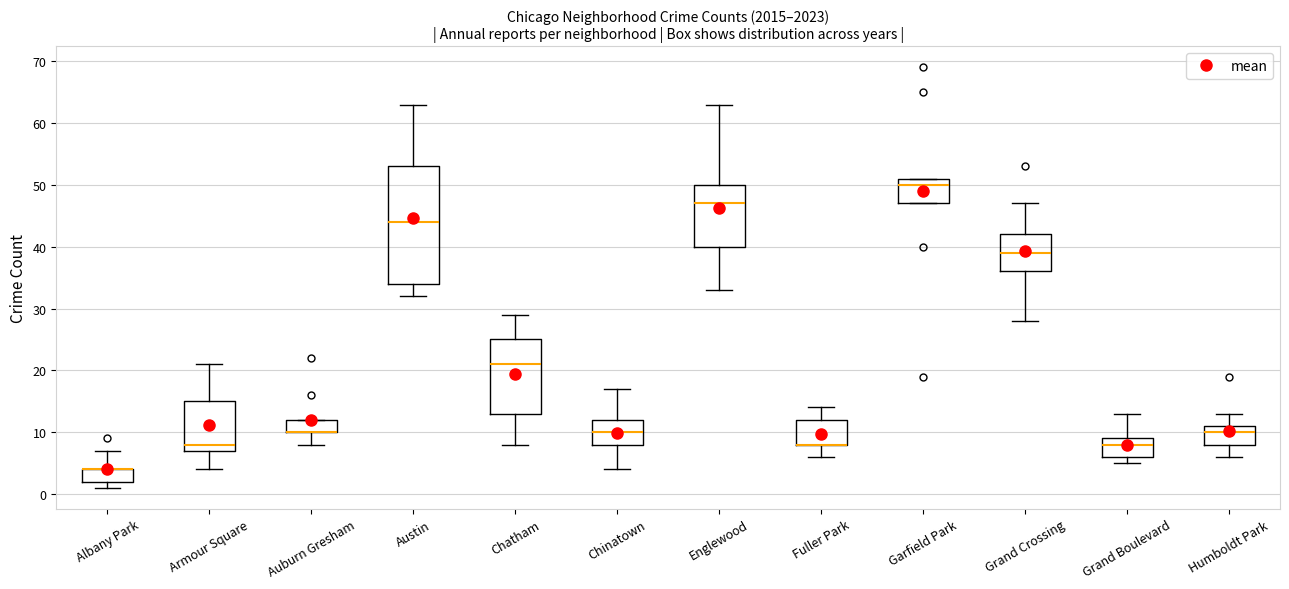

Comparing the boxes themselves (not the whiskers), which one is the tallest?

Austin